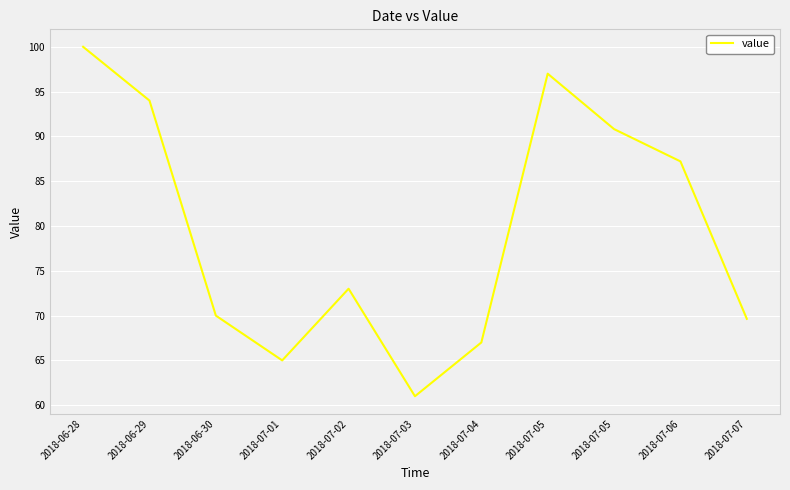

True or false: there are more than 0 points higher than both neighbors.

True